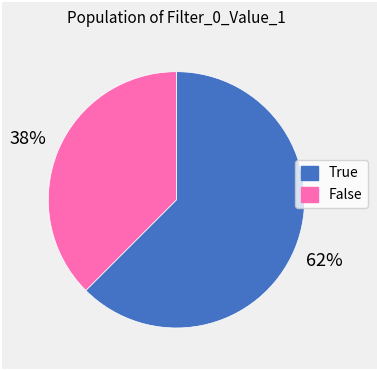

What percentage is the True slice, to the nearest percent?

62%